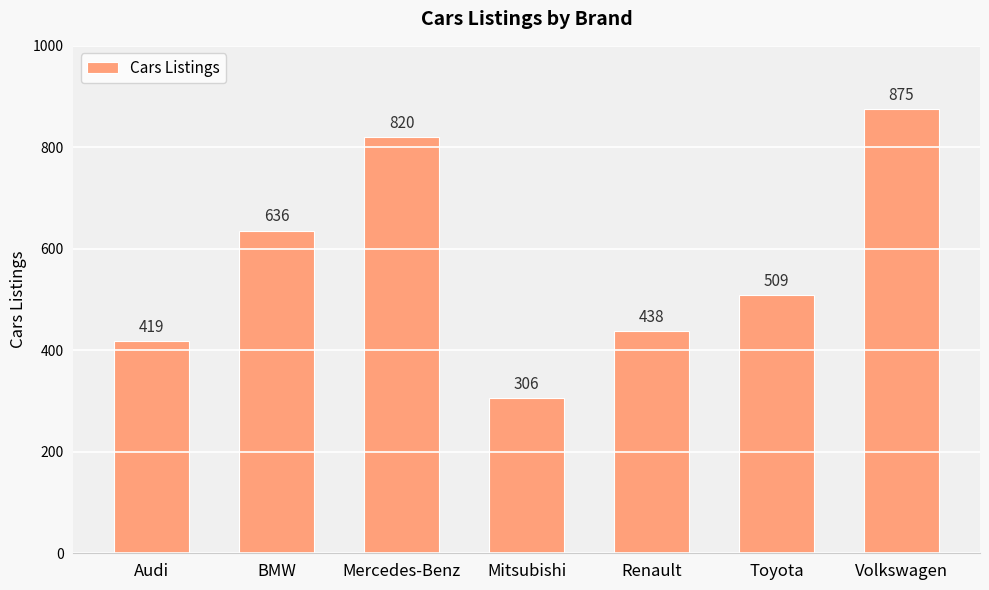

Does the chart contain stacked bars?

No